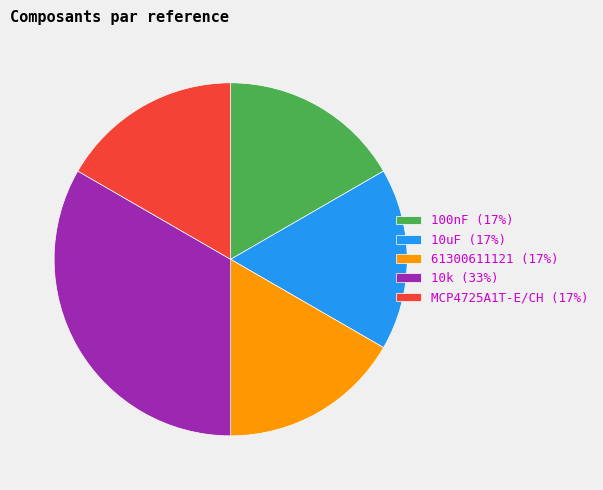

True or false: 100nF accounts for 17% of the total.

True